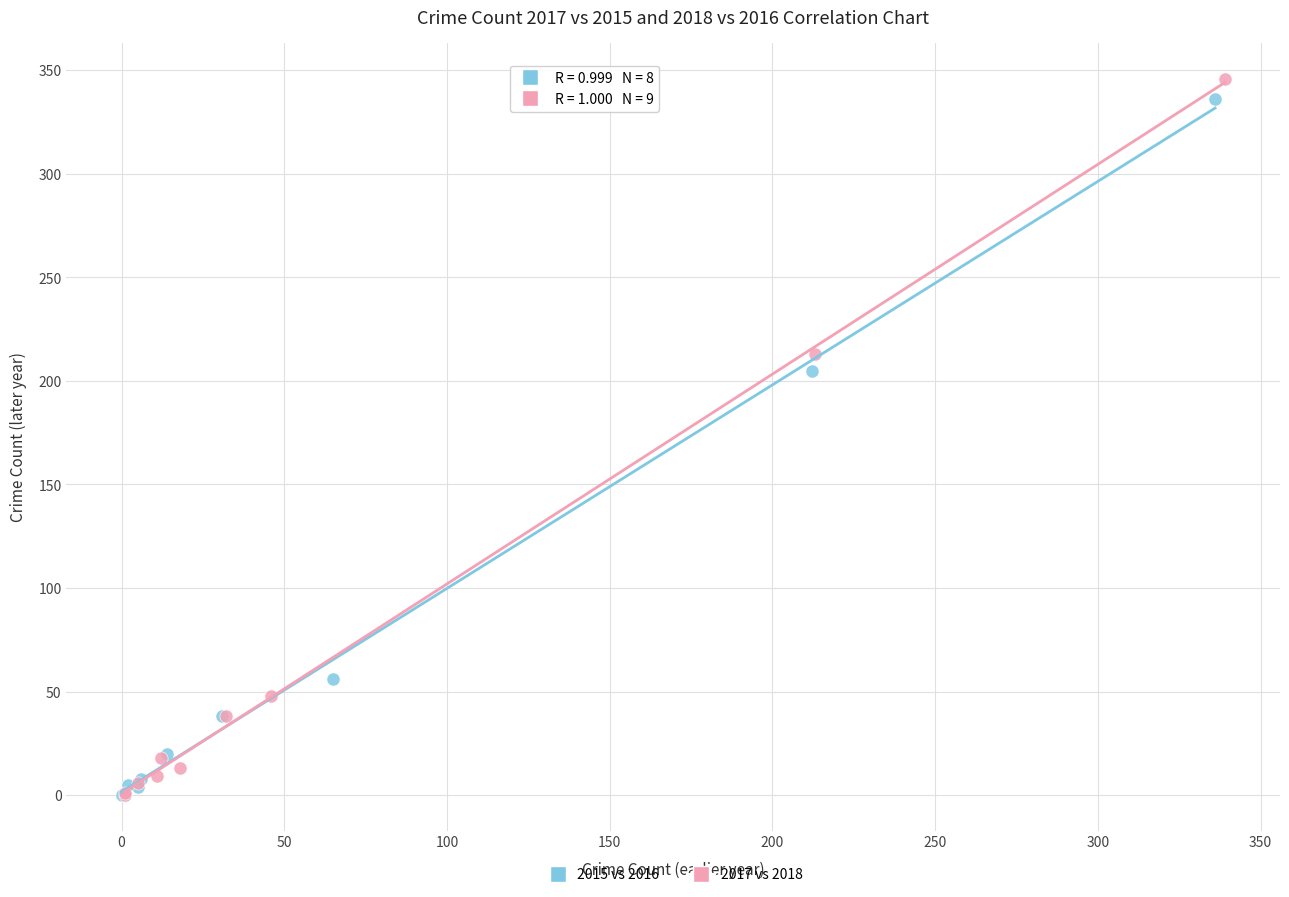

Which series has the widest spread of Y values?

2017 vs 2018